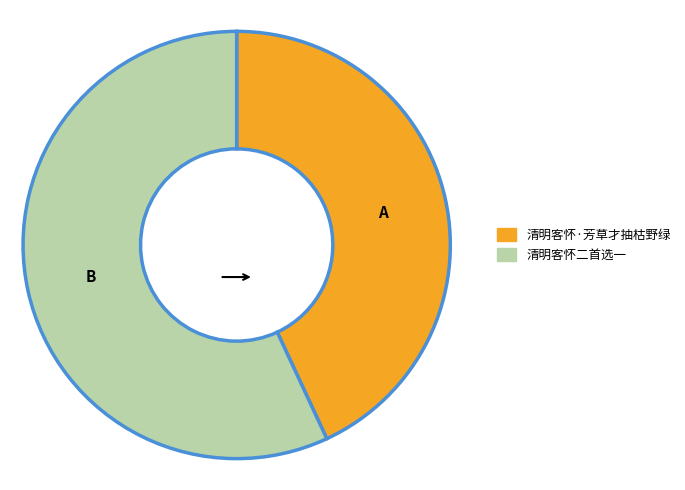

Which category has the biggest portion of the pie?

清明客怀二首选一